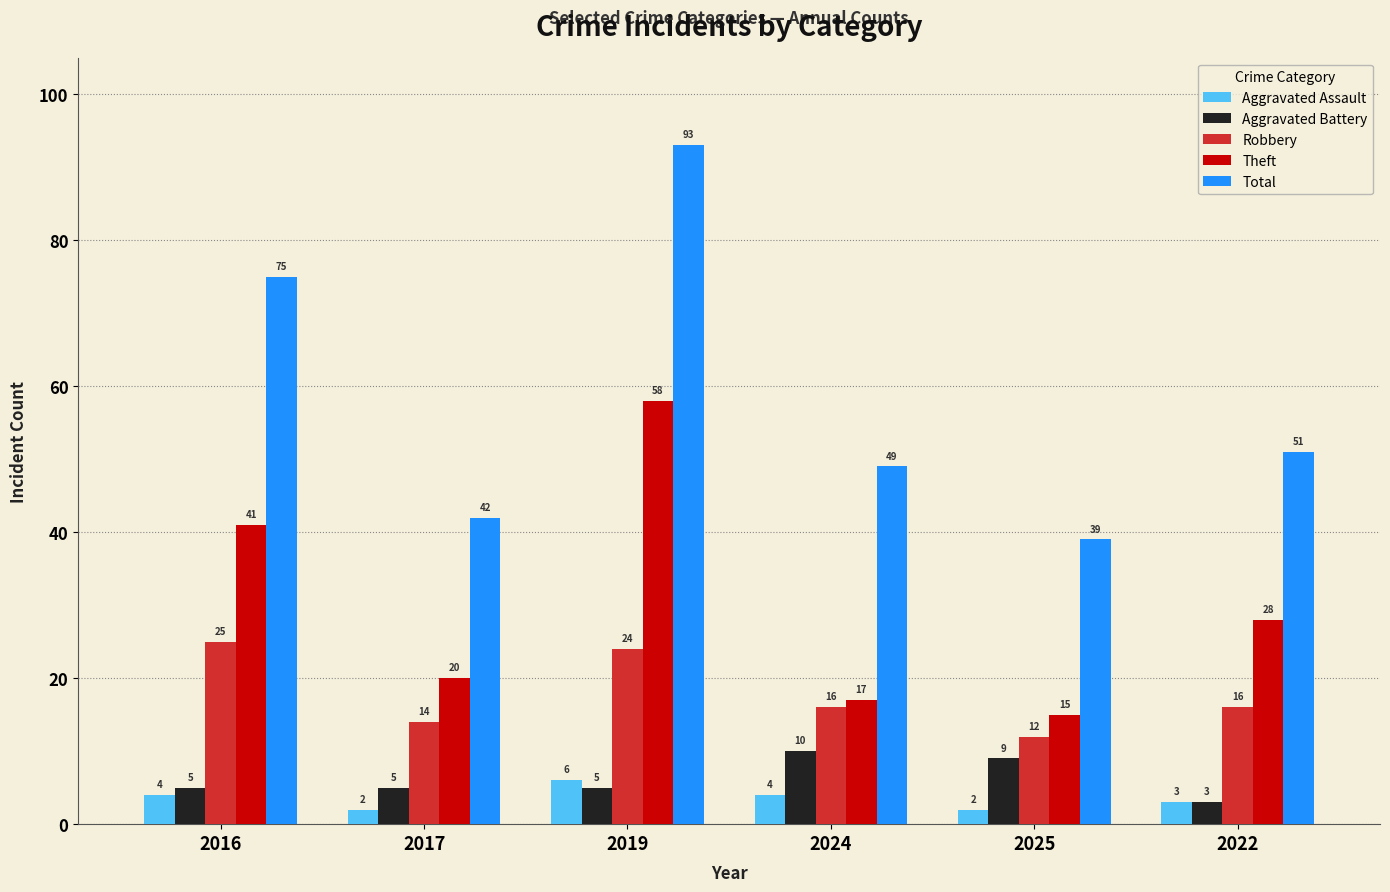

How many bars are there in each group?

5